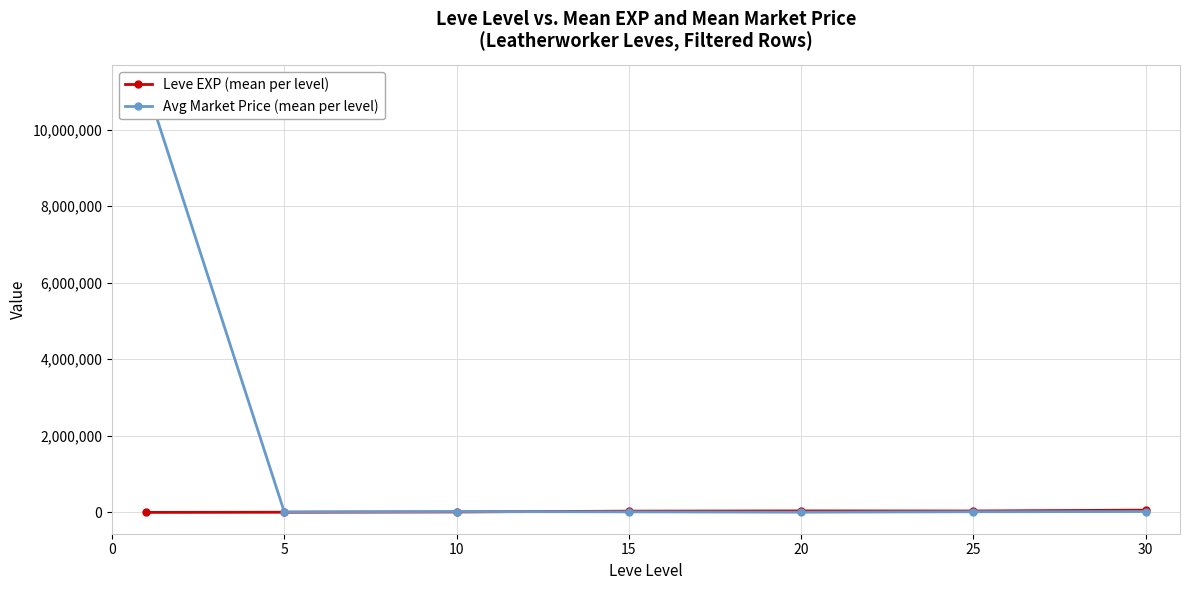

What value does the Leve EXP (mean per level) series have at 10?

12216.7